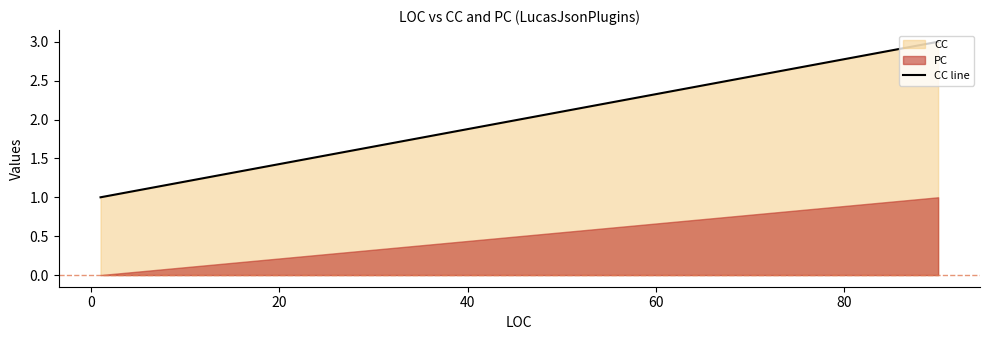

What is the difference between the maximum and second lowest values?

2